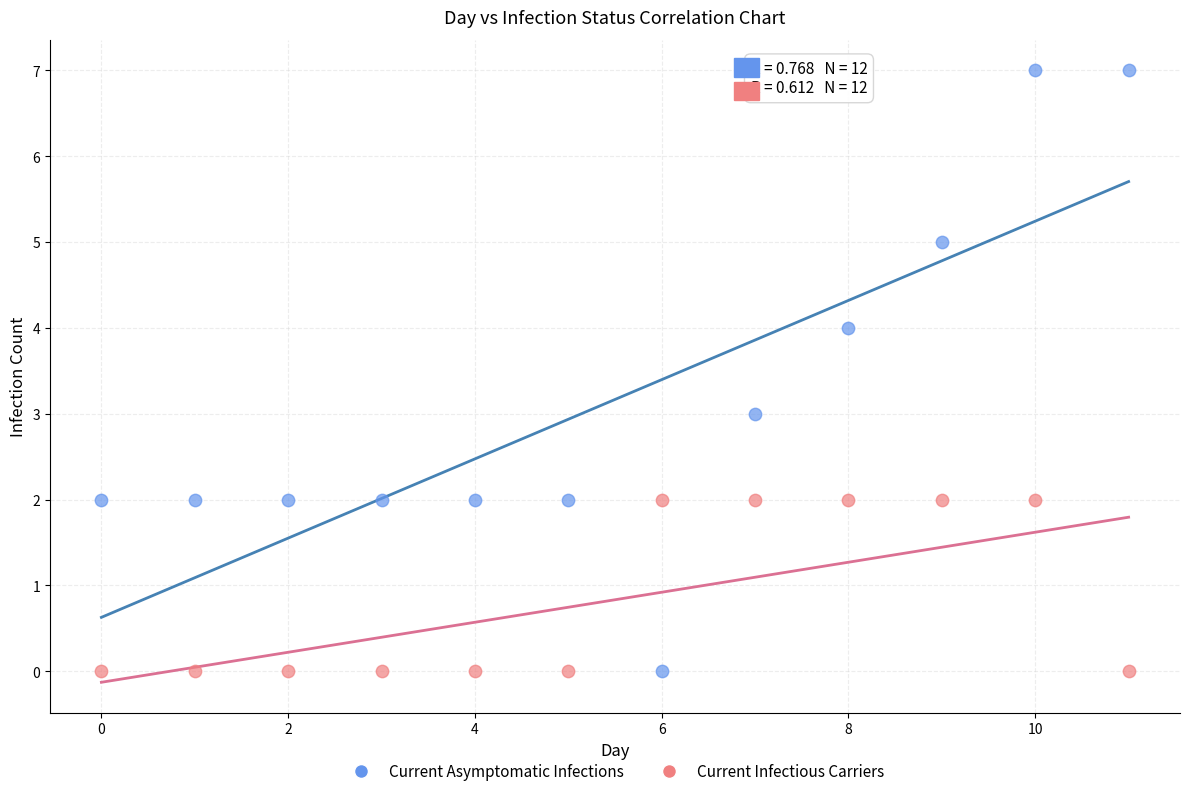

Across all data points, what is the range of Y values (max minus min)?

7